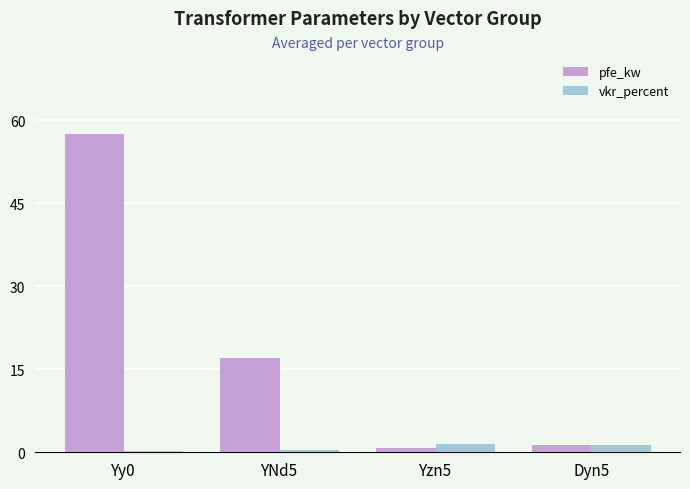

Between YNd5 and Dyn5, which series saw the biggest shift?

pfe_kw